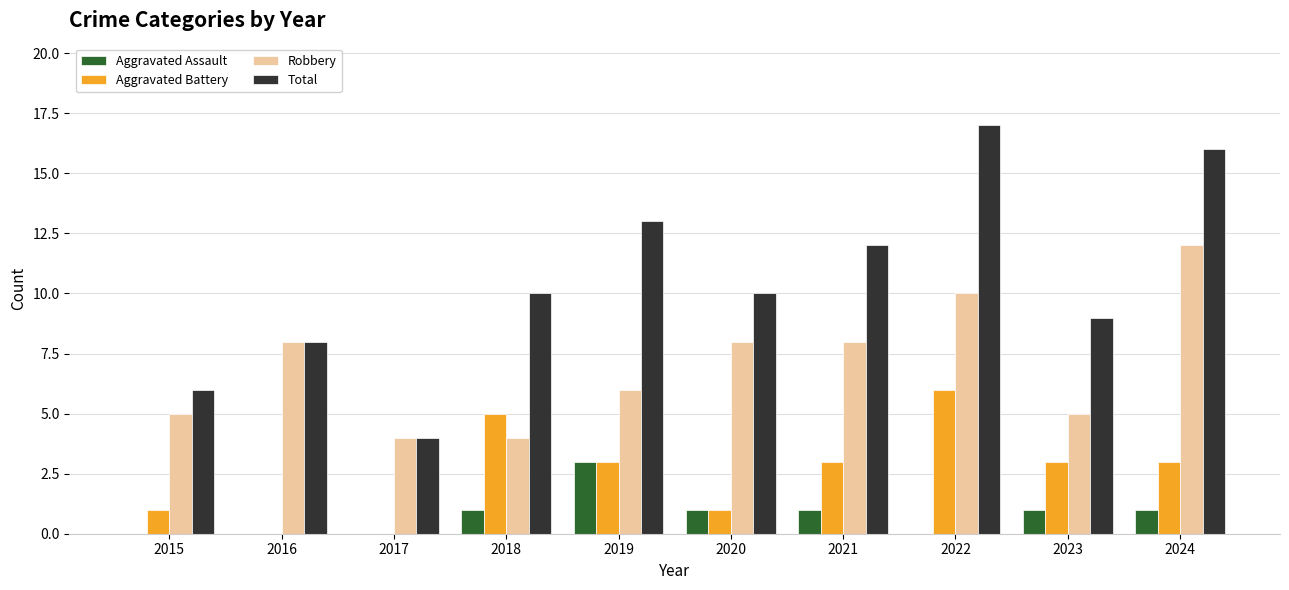

How many groups of bars are there?

10